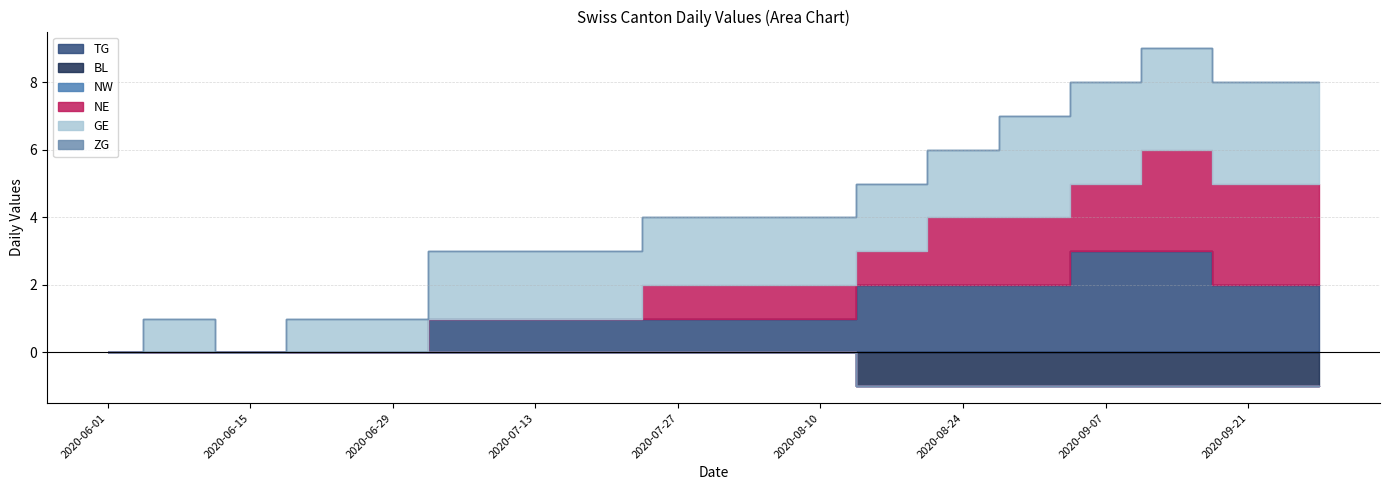

True or false: NW and TG intersect in this chart.

False